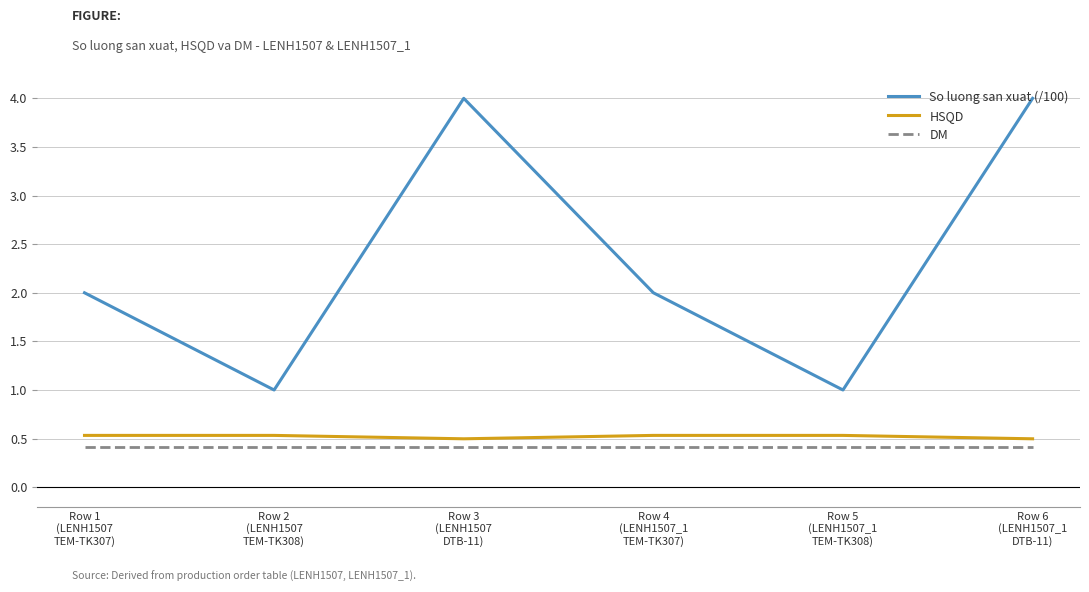

Which series has the widest spread of values?

So luong san xuat (/100)